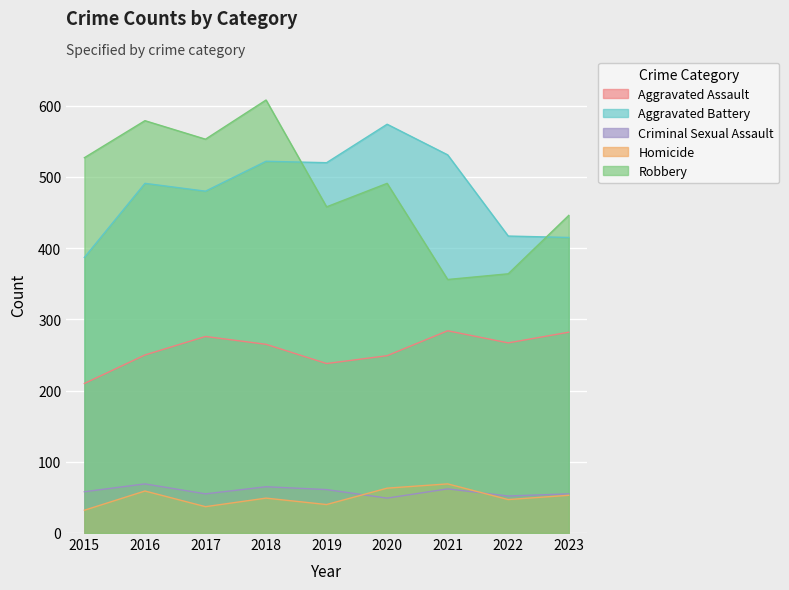

True or false: Aggravated Assault and Aggravated Battery cross at least once.

False